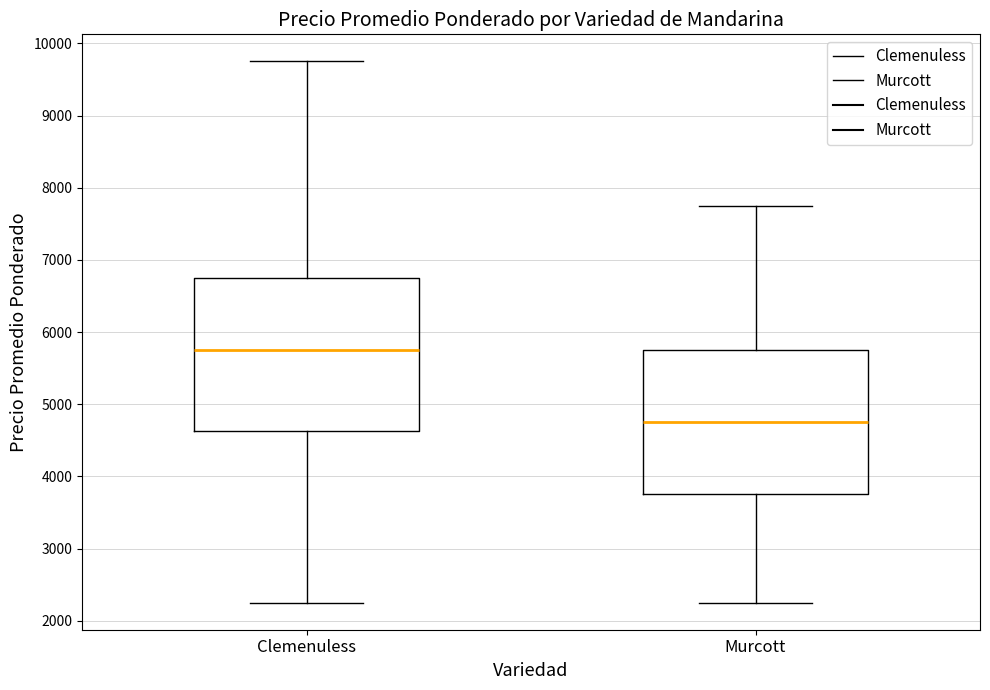

Where does the lower whisker of the box for Clemenuless end on the y-axis? The values are not printed on the chart, so give them approximately, as read against the axis.

2300